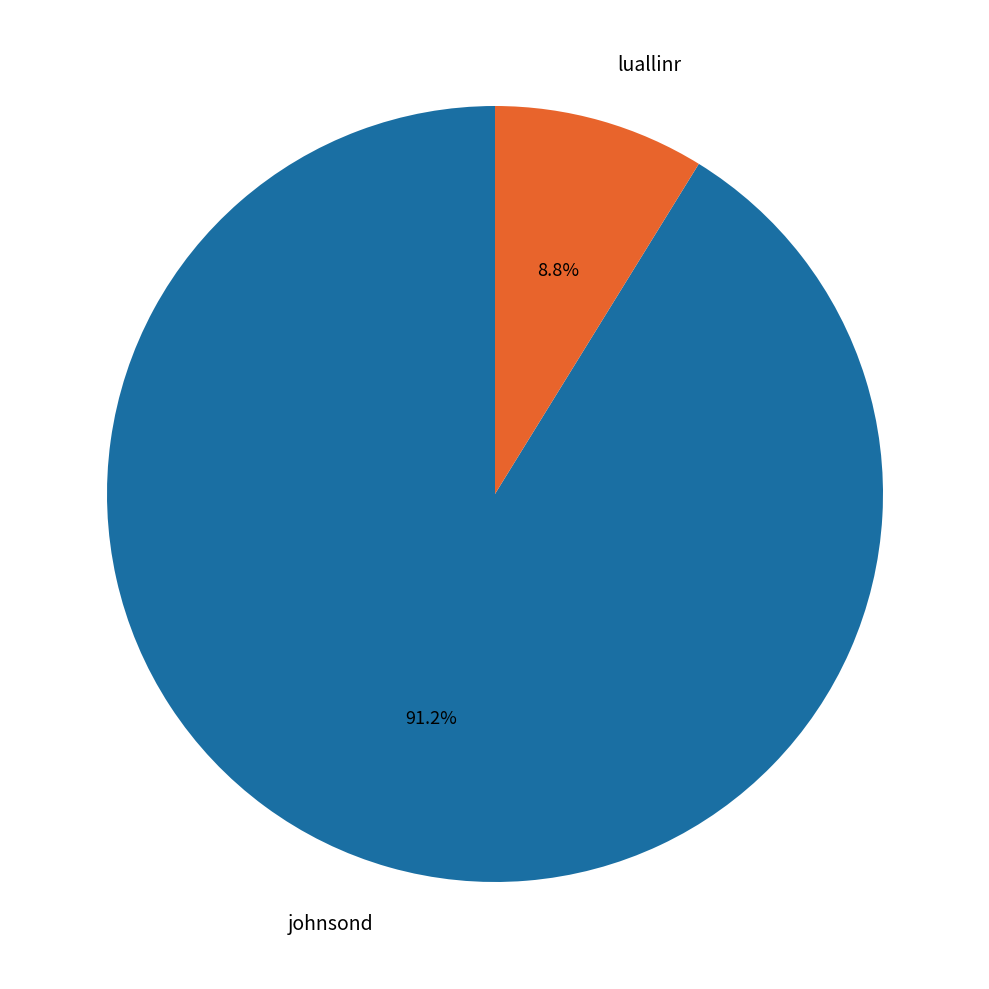

Which slice is the smallest?

luallinr